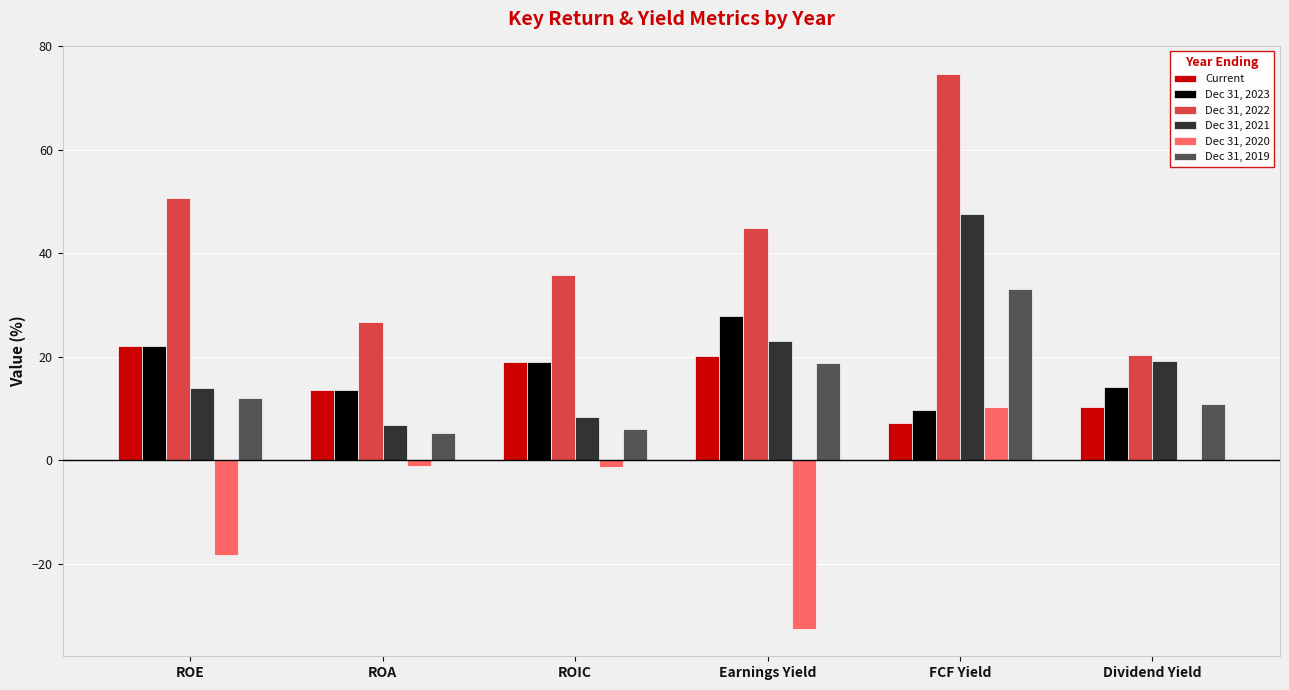

What is the sum of the Dec 31, 2019 values at ROE and Earnings Yield?

30.8